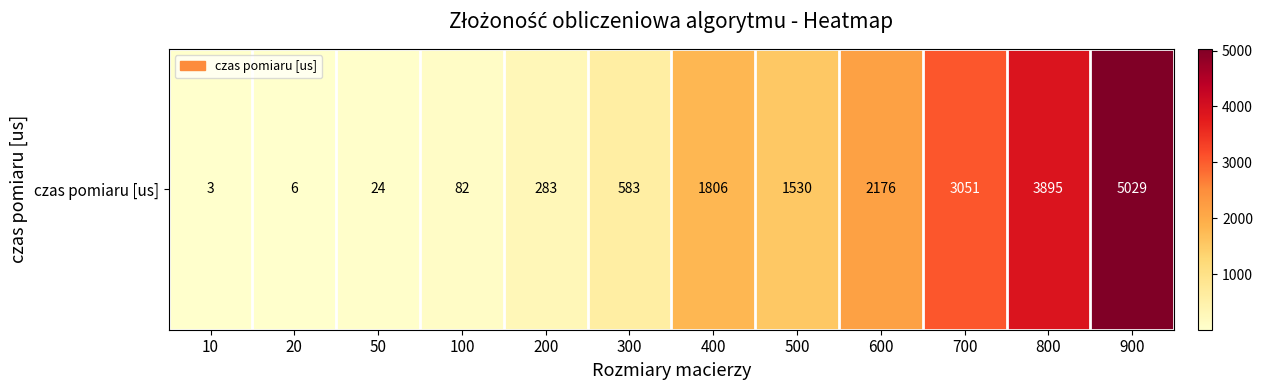

Which category has the lowest value across all series?

10